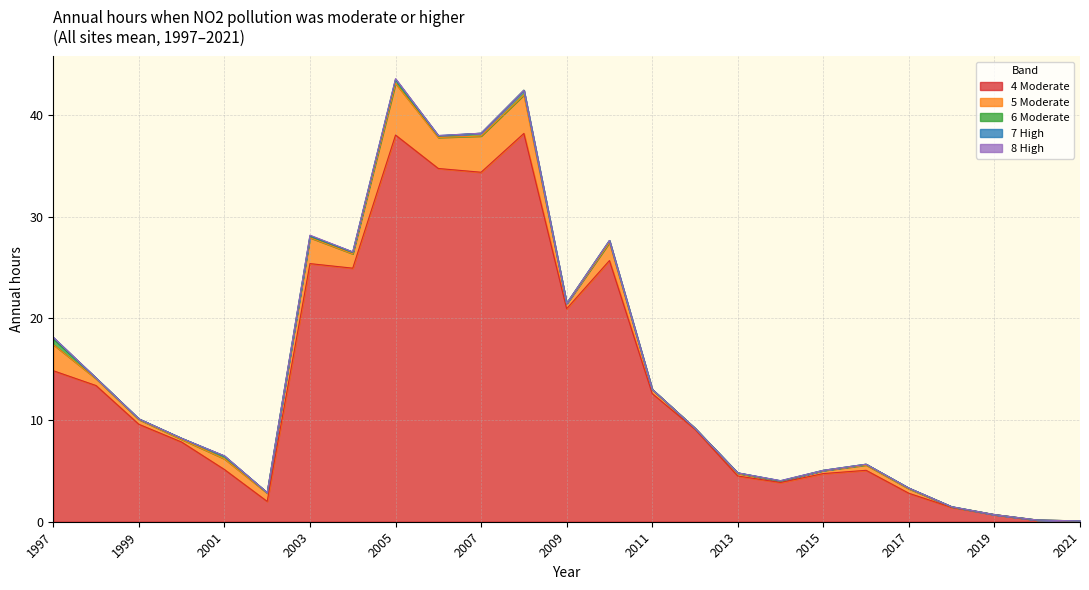

Between 2008 and 2012, which series saw the biggest shift?

4 Moderate